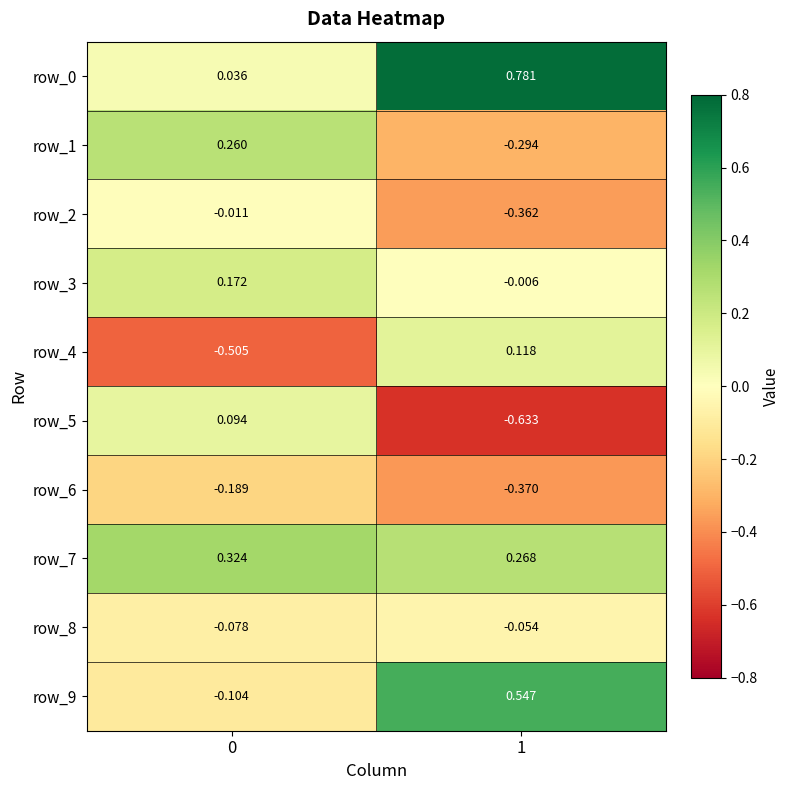

Is the value of row_1 at 0 greater than the value of row_4 at 1?

Yes